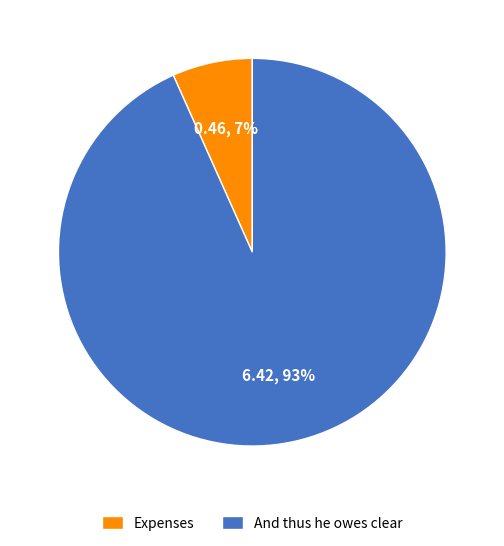

To the nearest percent, what is the average slice percentage?

50%